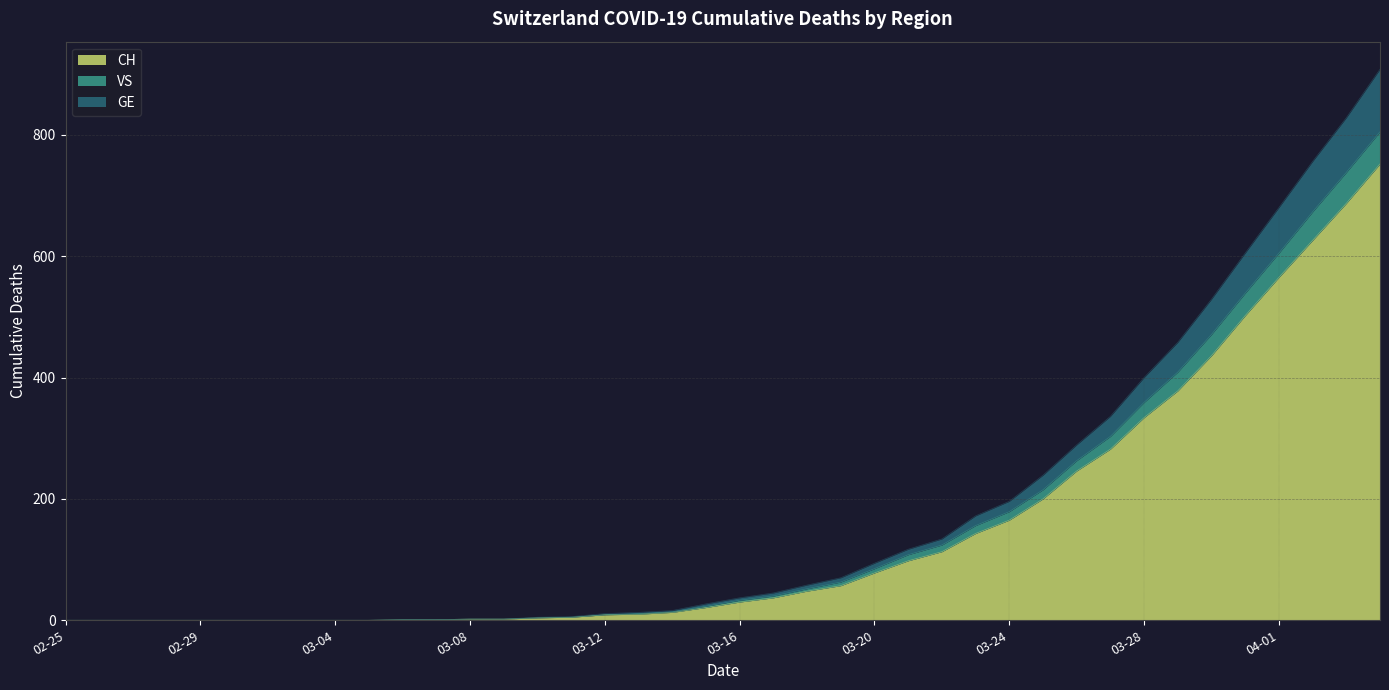

What are all the series names shown in the legend?

CH, VS, GE